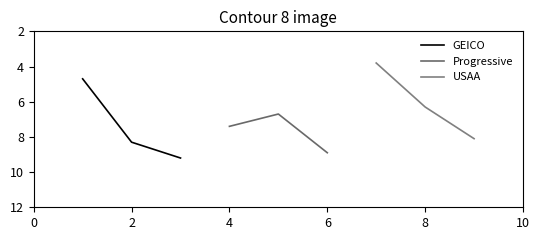

Which series has the largest range (max minus min)?

GEICO